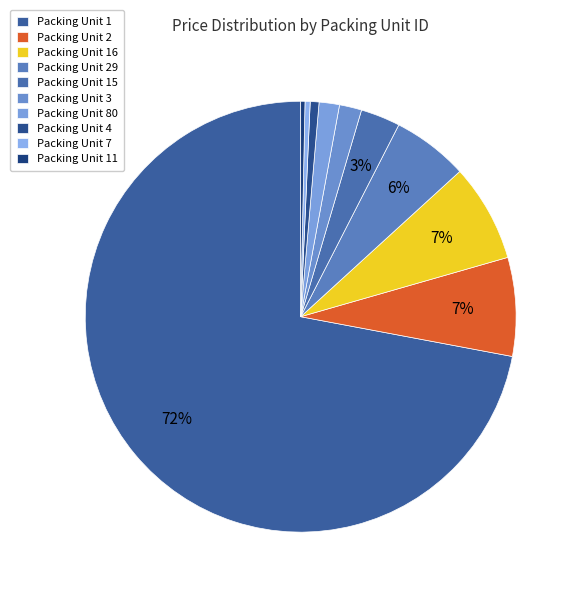

Is there a majority slice in this chart?

Yes